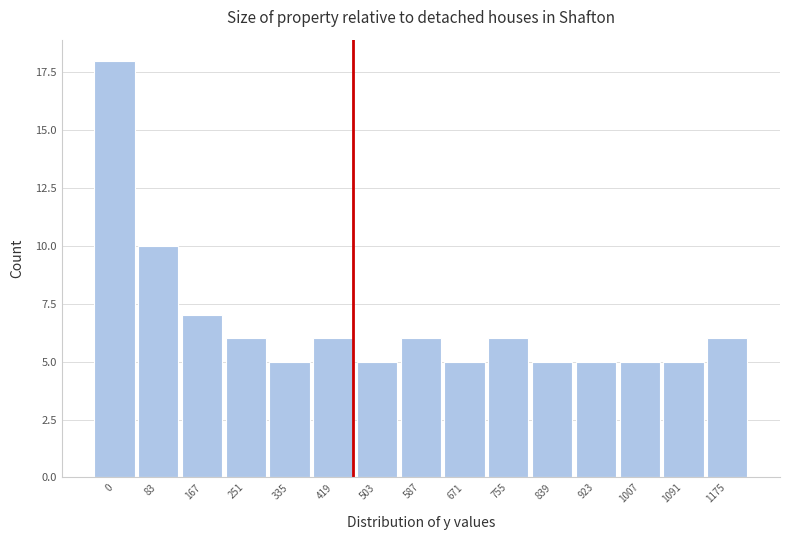

Reading left to right, list all the values displayed in this chart.

0=18	83=10	167=7	251=6	335=5	419=6	503=5	587=6	671=5	755=6	839=5	923=5	1007=5	1091=5	1175=6